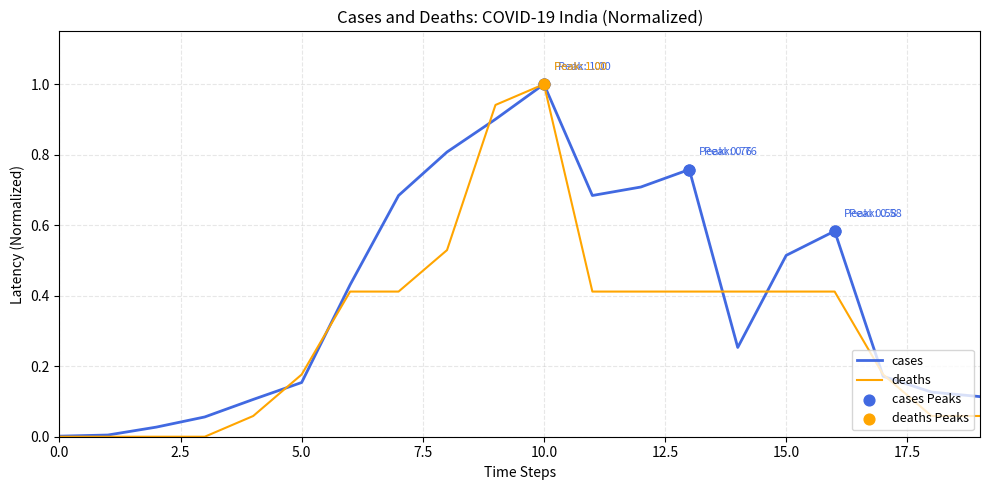

Which series has the largest total across all categories?

cases